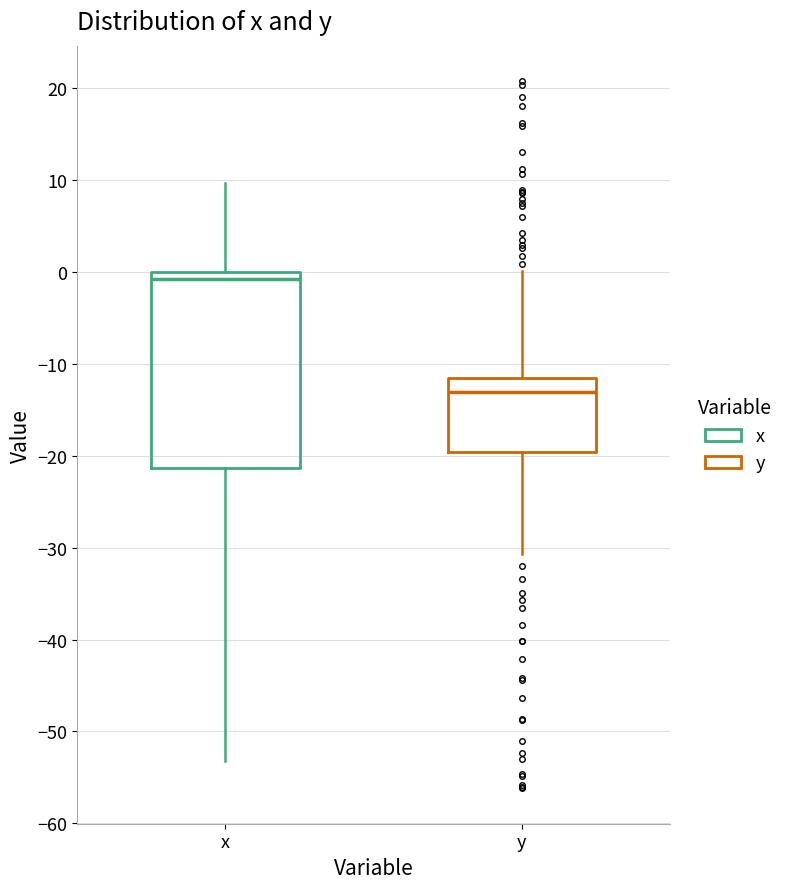

Where is the lower edge of the box for y on the y-axis? The values are not printed on the chart, so give them approximately, as read against the axis.

-20